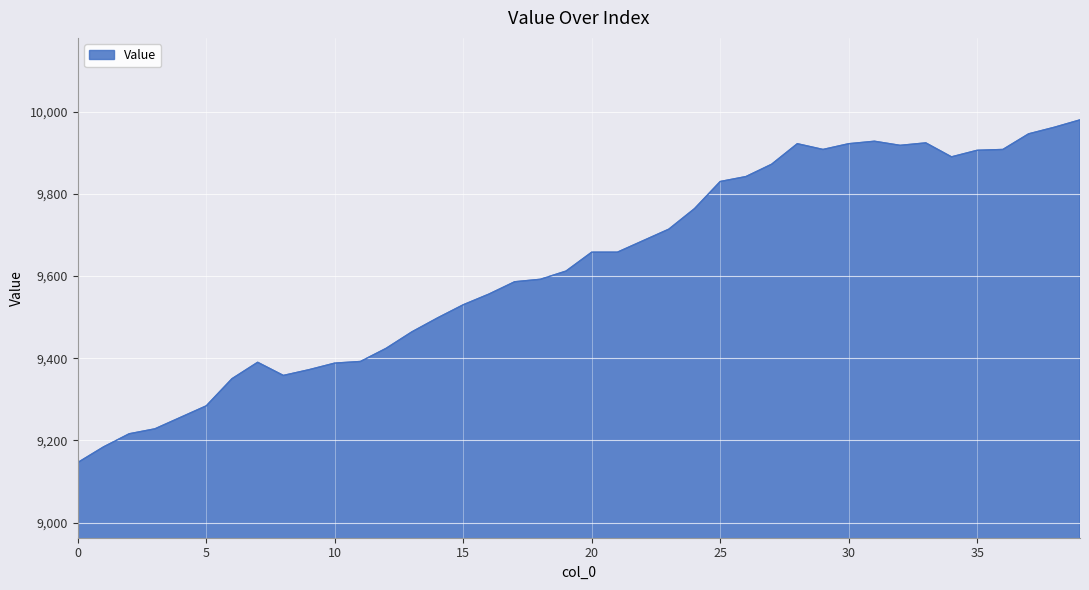

What is the maximum value shown in the chart?

9980